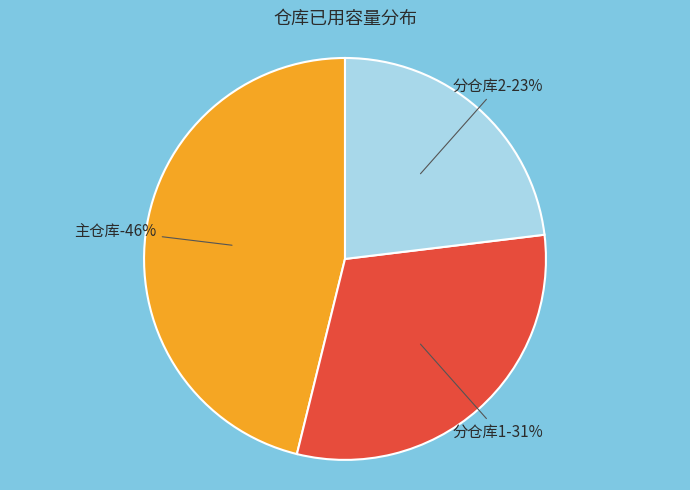

To the nearest percent, what is the difference between the 主仓库 and 分仓库2 slice percentages?

23%